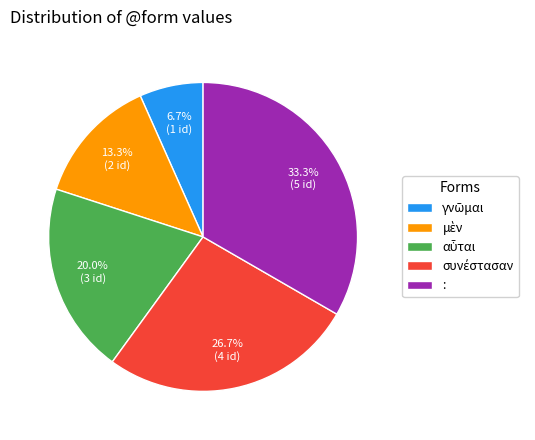

Is there any slice that represents more than half of the pie?

No